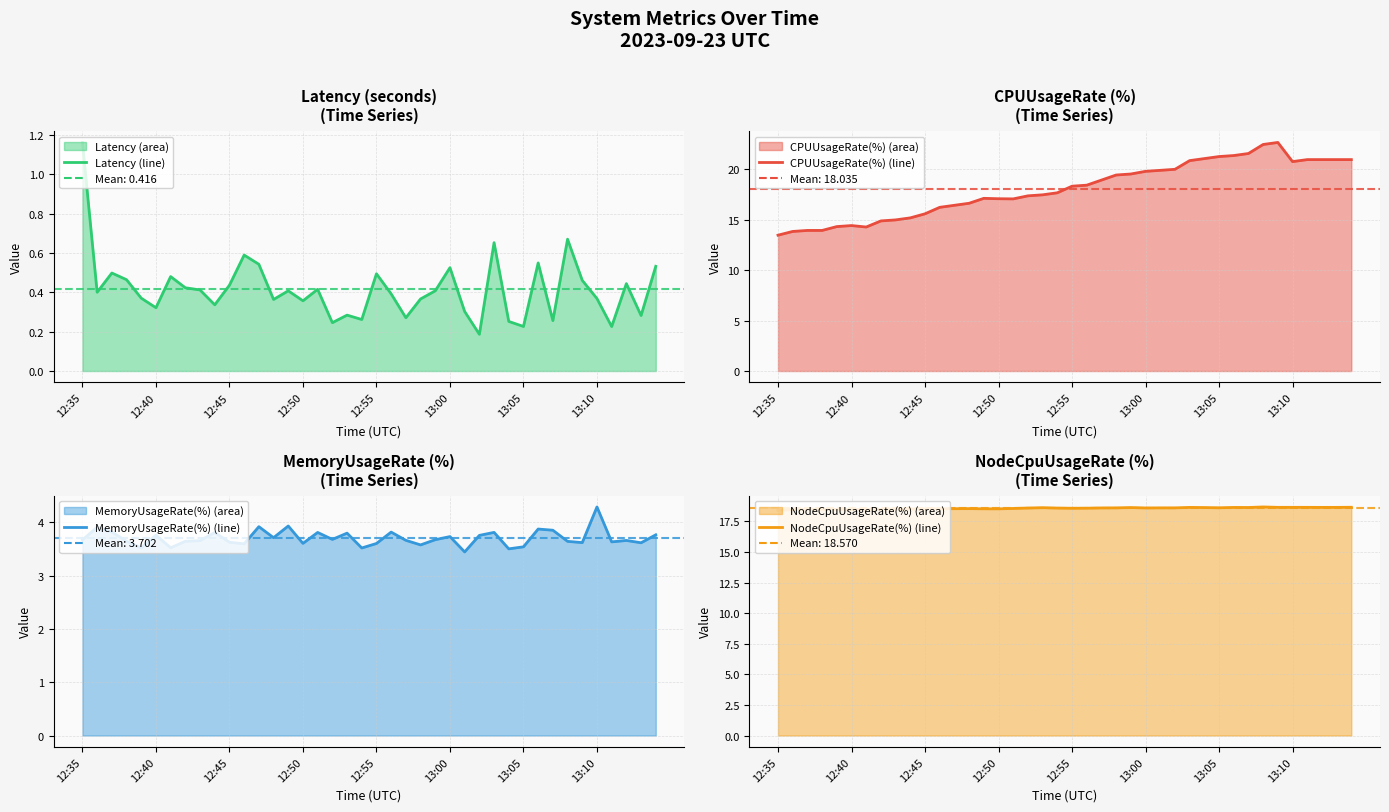

What is the value of the MemoryUsageRate(%) (line) point at the 40th from the left?

3.8